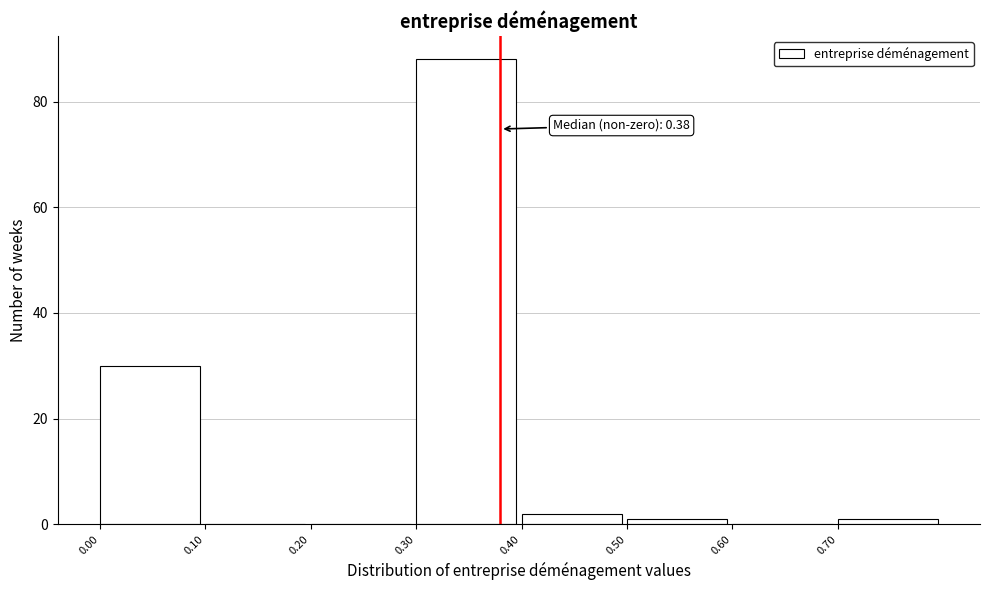

Over which range of the x-axis is the bar tallest?

0.3 to 0.4